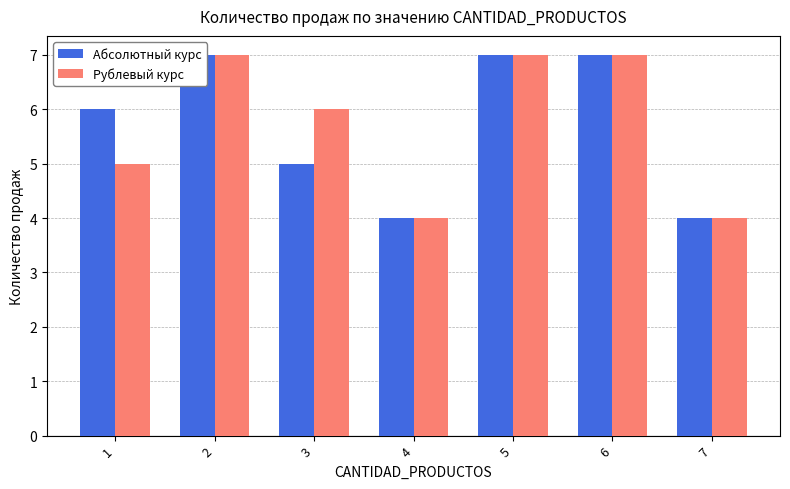

What is the maximum value for Абсолютный курс?

7